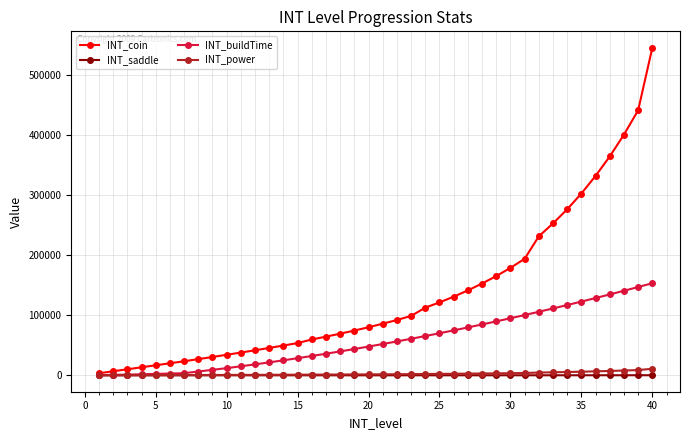

Which series has the widest spread of values?

INT_coin